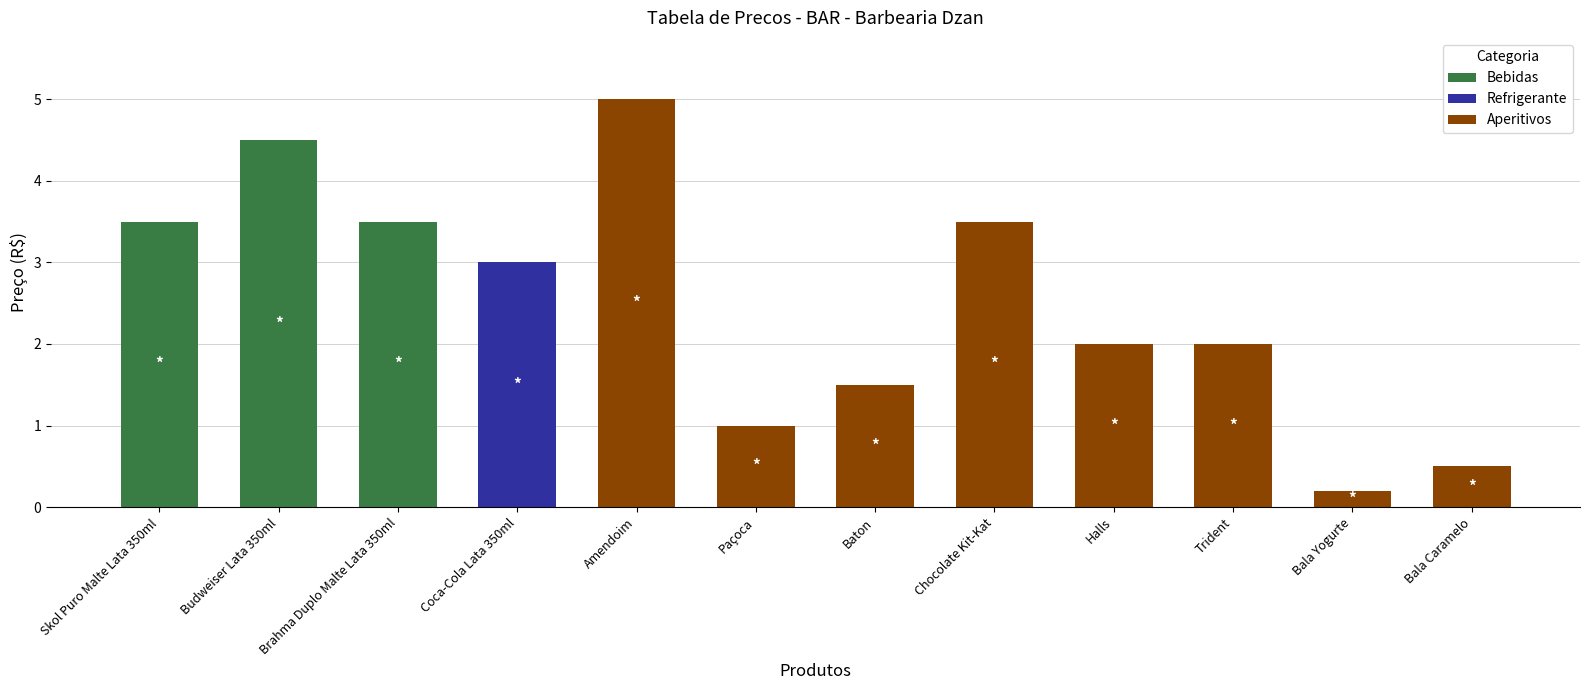

What is the approximate value of Bebidas at Budweiser Lata 350ml?

4.5